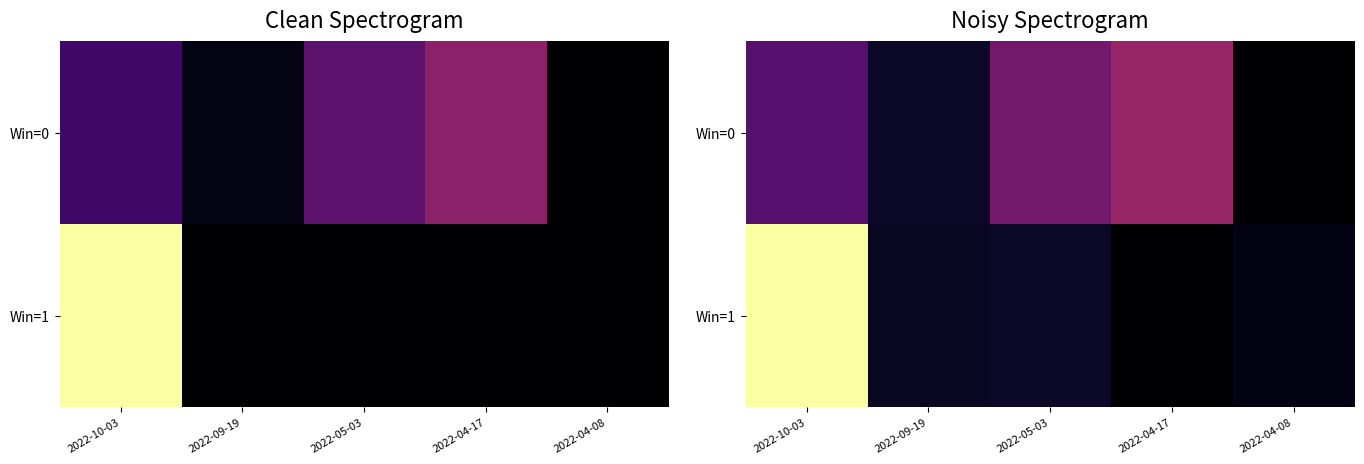

What is the difference between the second highest and second lowest values in the Win=0 series?

5.1